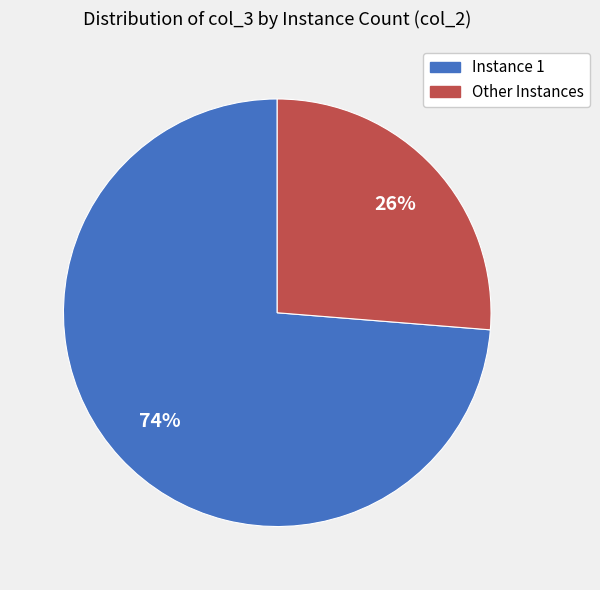

Is there any slice that represents more than half of the pie?

Yes